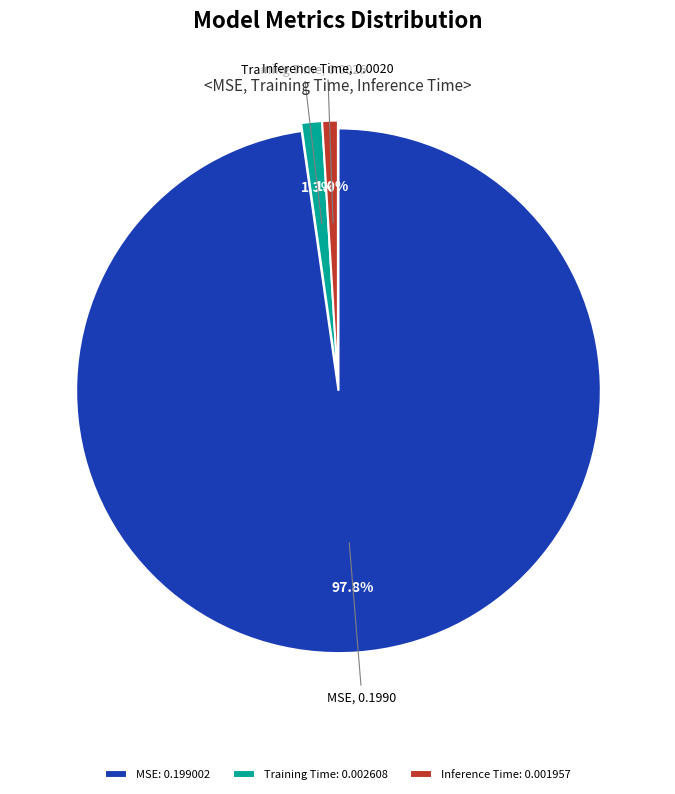

Between MSE and Training Time, which is larger?

MSE